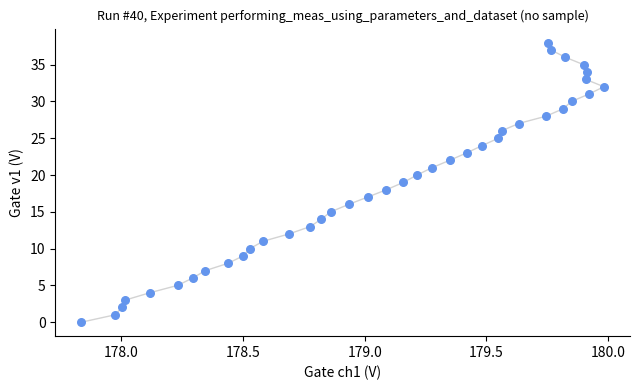

What is the range of Y values (max minus min)?

38